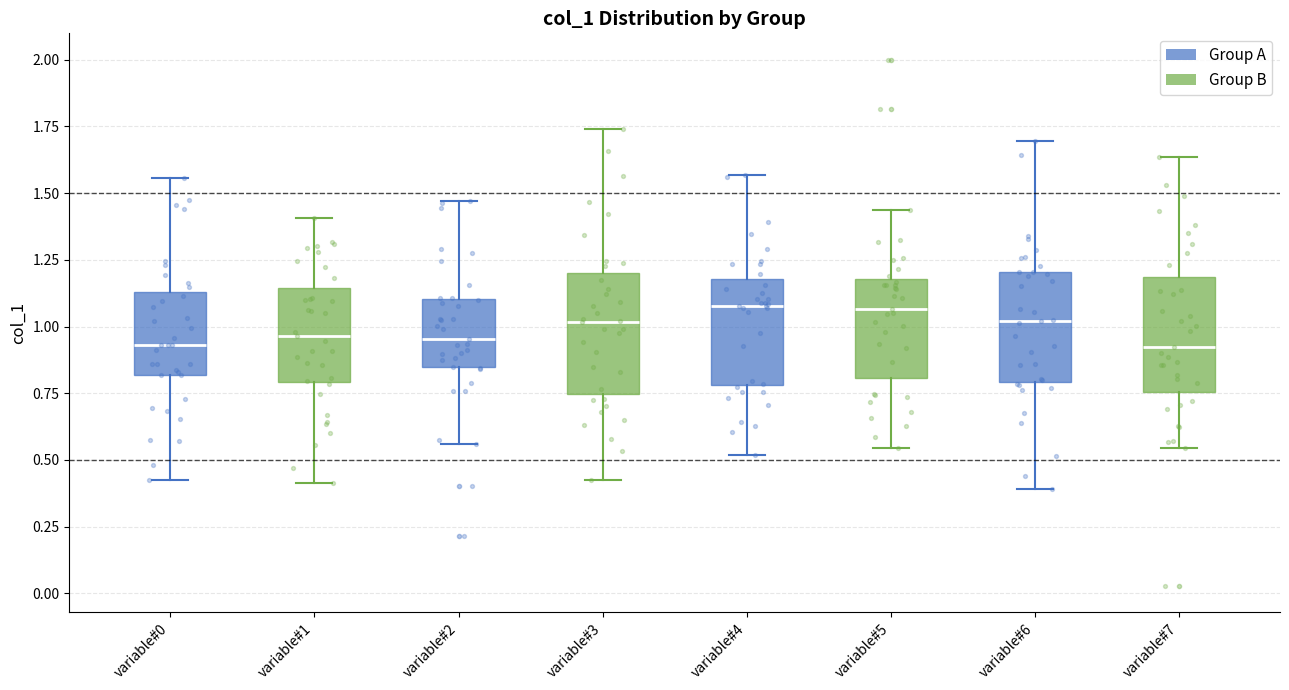

Reading left to right, transcribe this box plot: for each box, give where its median line is, the range the box spans, and where its two whiskers end, as read against the y-axis. The values are not printed on the chart, so give them approximately, as read against the axis.

variable#0: median 0.95, box 0.80 to 1.15, whiskers 0.45 to 1.55
variable#1: median 0.95, box 0.80 to 1.15, whiskers 0.40 to 1.40
variable#2: median 0.95, box 0.85 to 1.10, whiskers 0.55 to 1.45
variable#3: median 1.00, box 0.75 to 1.20, whiskers 0.40 to 1.75
variable#4: median 1.10, box 0.80 to 1.20, whiskers 0.50 to 1.55
variable#5: median 1.05, box 0.80 to 1.20, whiskers 0.55 to 1.45
variable#6: median 1.00, box 0.80 to 1.20, whiskers 0.40 to 1.70
variable#7: median 0.90, box 0.75 to 1.20, whiskers 0.55 to 1.65